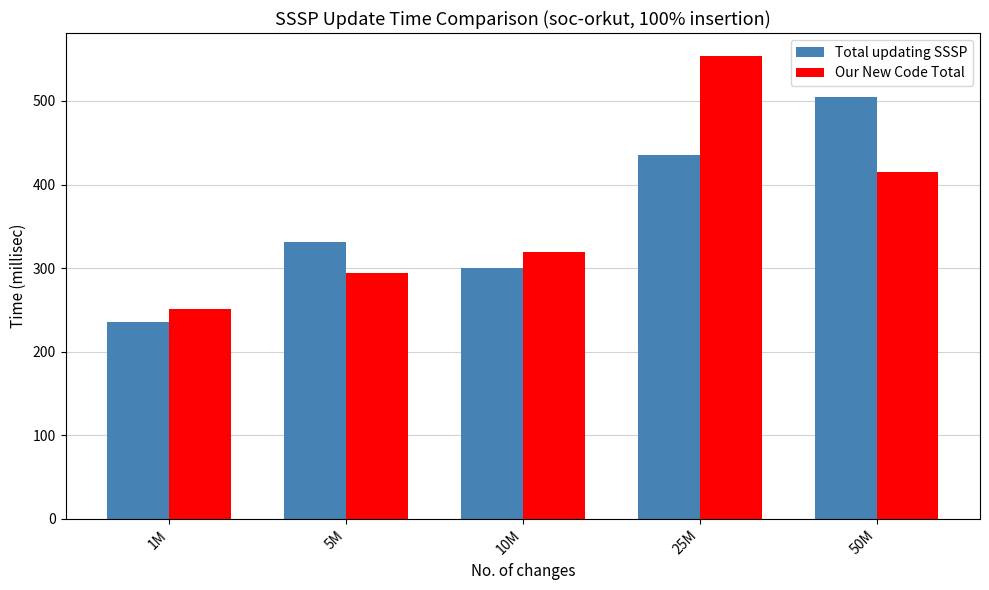

The value of Total updating SSSP at 25M is 640.3. True or false?

False